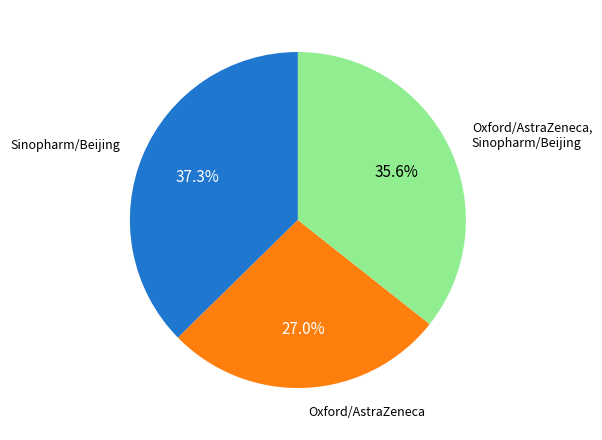

Does Oxford/AstraZeneca account for over 50% of the chart?

No